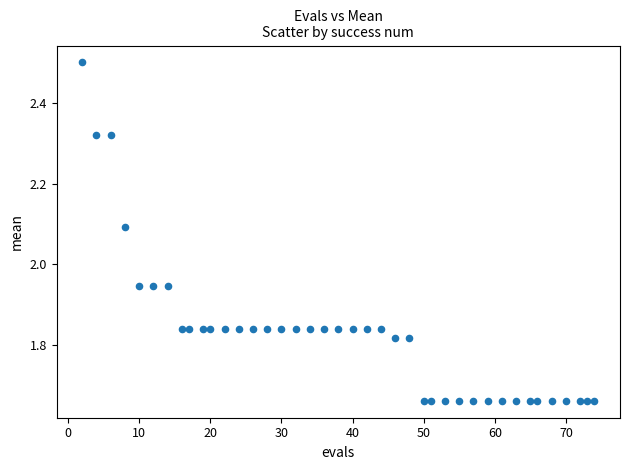

What is the range of Y values (max minus min)?

0.8